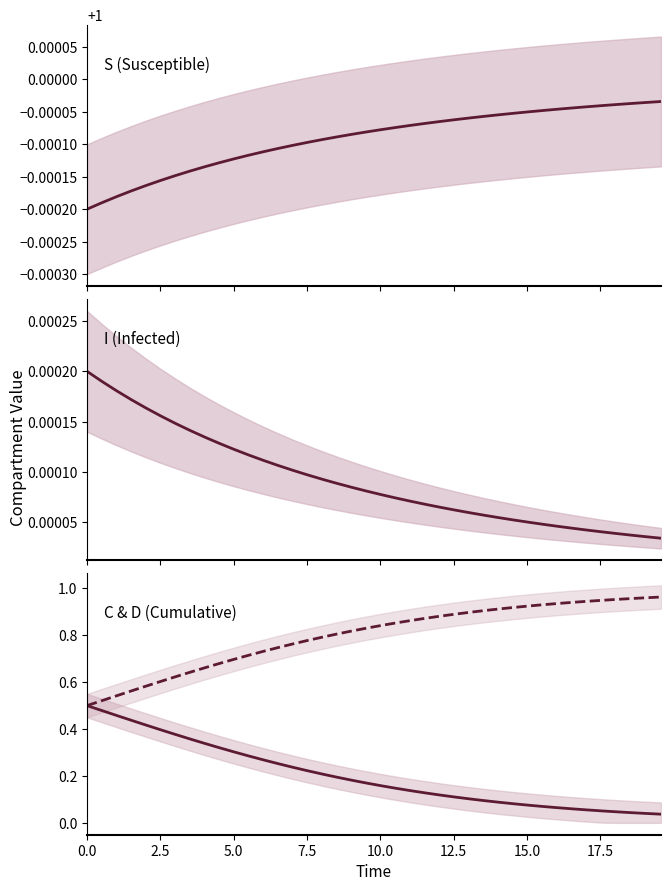

At which category is the sum across all series the highest?

17.5